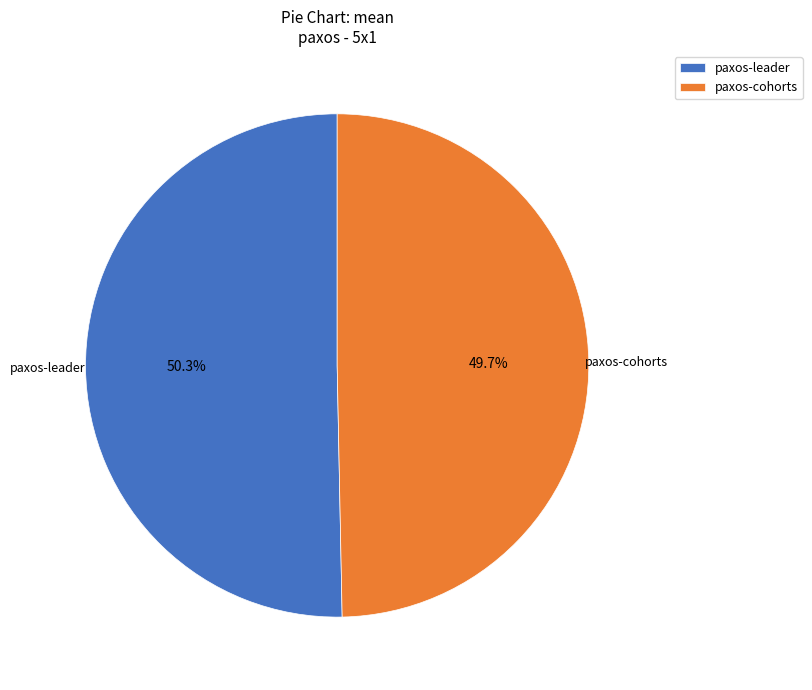

What percentage is the paxos-cohorts slice, to the nearest percent?

50%